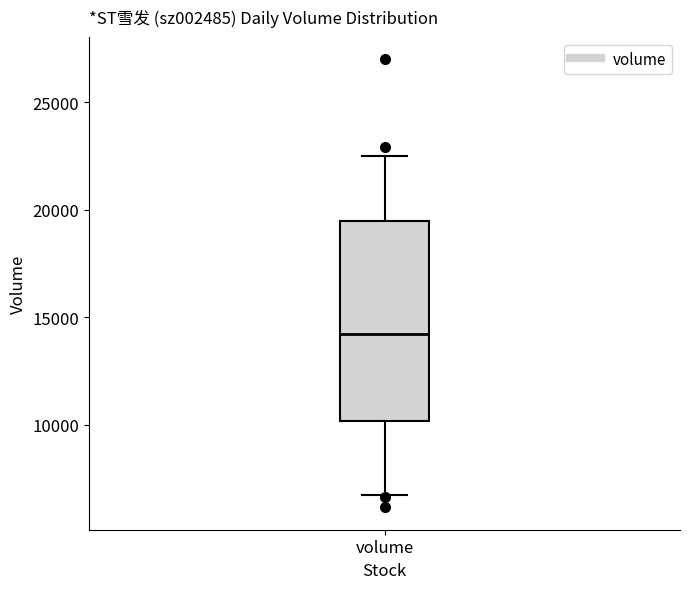

Transcribe this box plot: give where the median line is, the range the box spans, and where the two whiskers end, as read against the y-axis. The values are not printed on the chart, so give them approximately, as read against the axis.

median 14000, box 10000 to 19500, whiskers 6500 to 22500